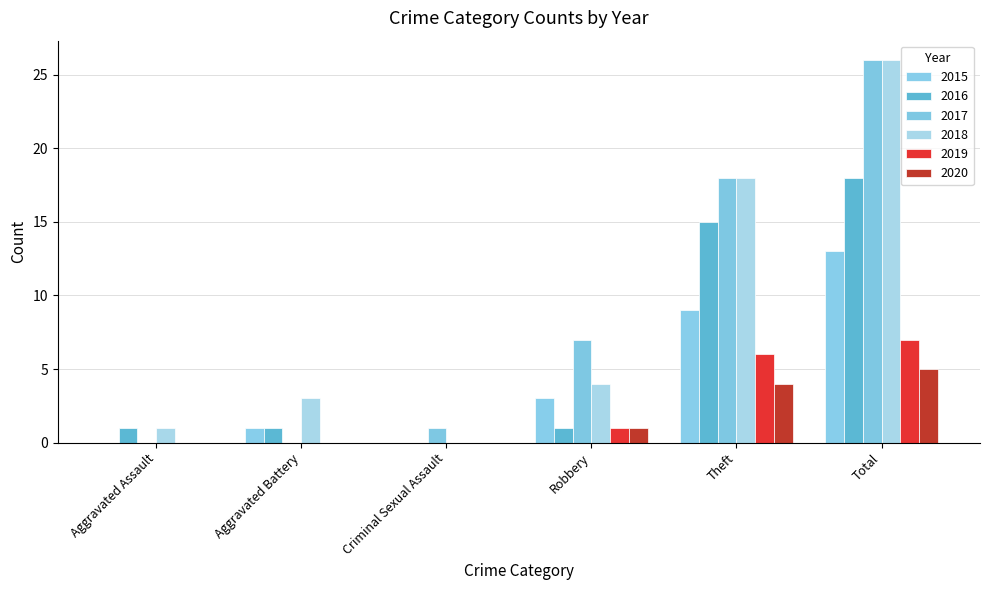

What is the difference between the 2015 values at Total and Criminal Sexual Assault?

13